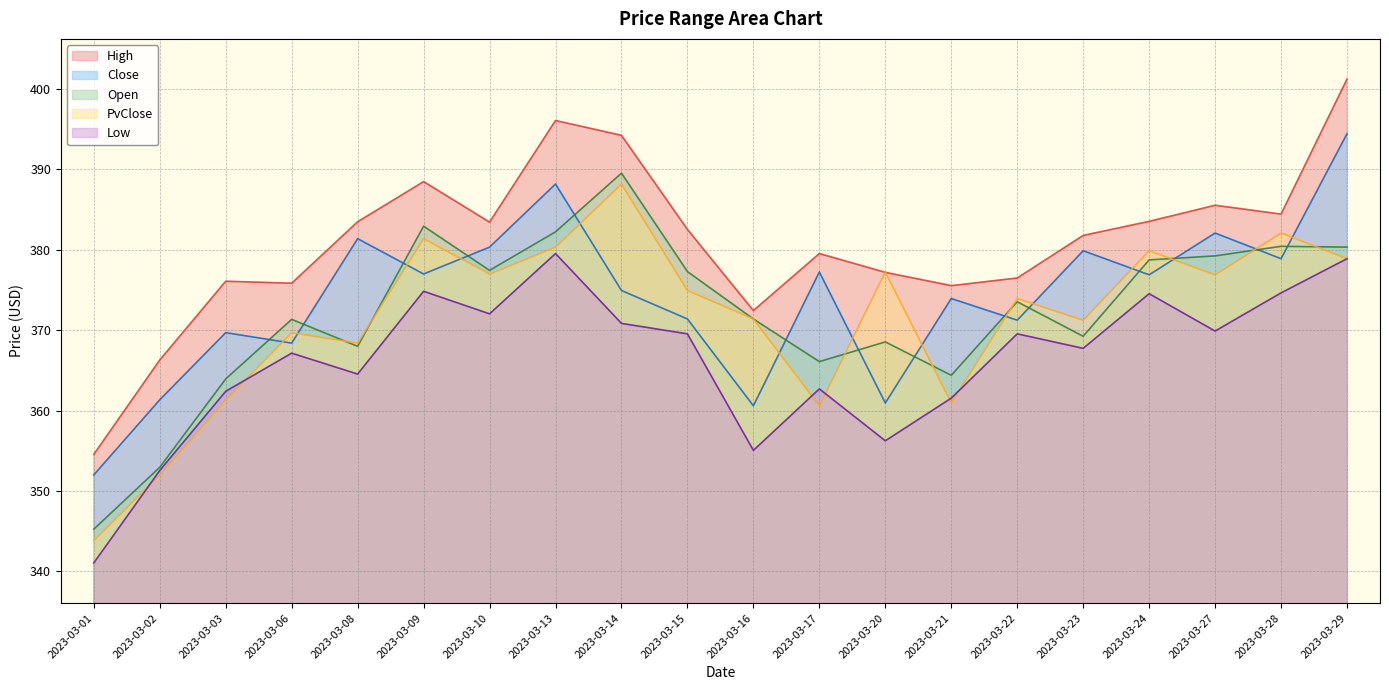

At which label does Close reach its peak?

2023-03-29